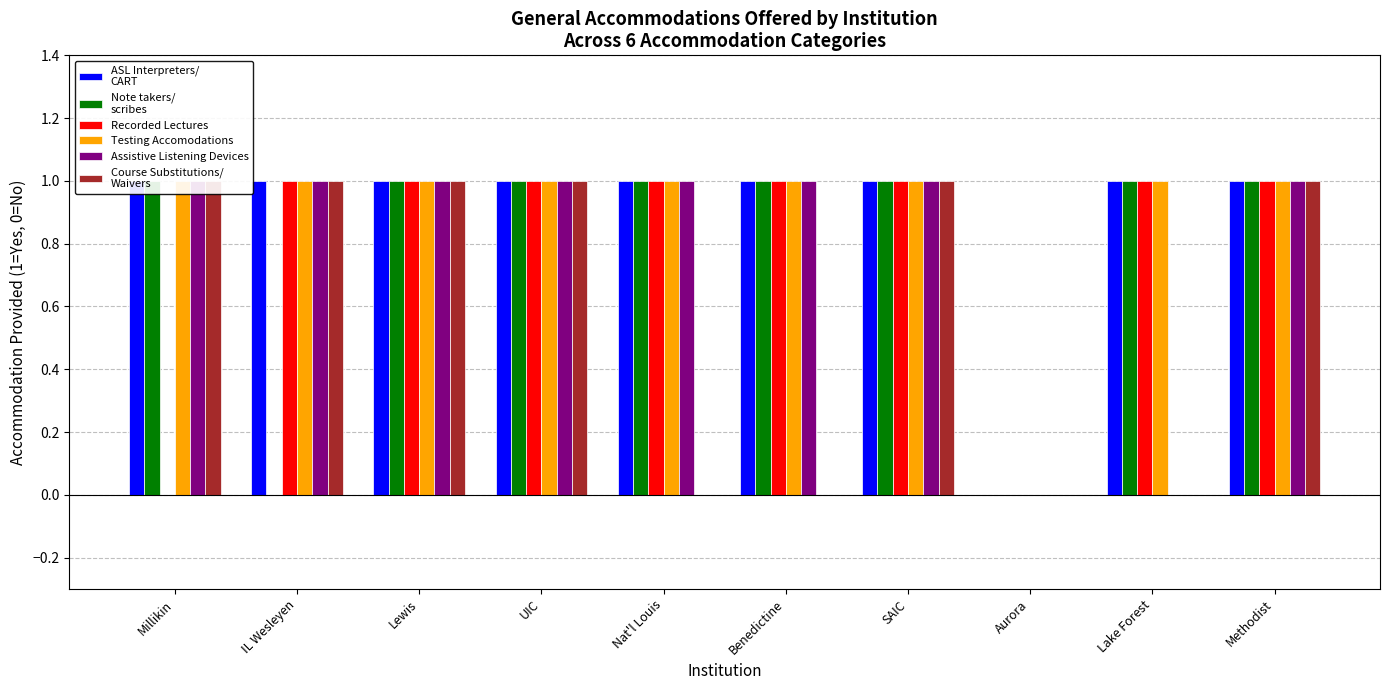

Rank the categories by Note takers/
scribes value from highest to lowest.

Millikin, Lewis, UIC, Nat'l Louis, Benedictine, SAIC, Lake Forest, Methodist, IL Wesleyen, Aurora